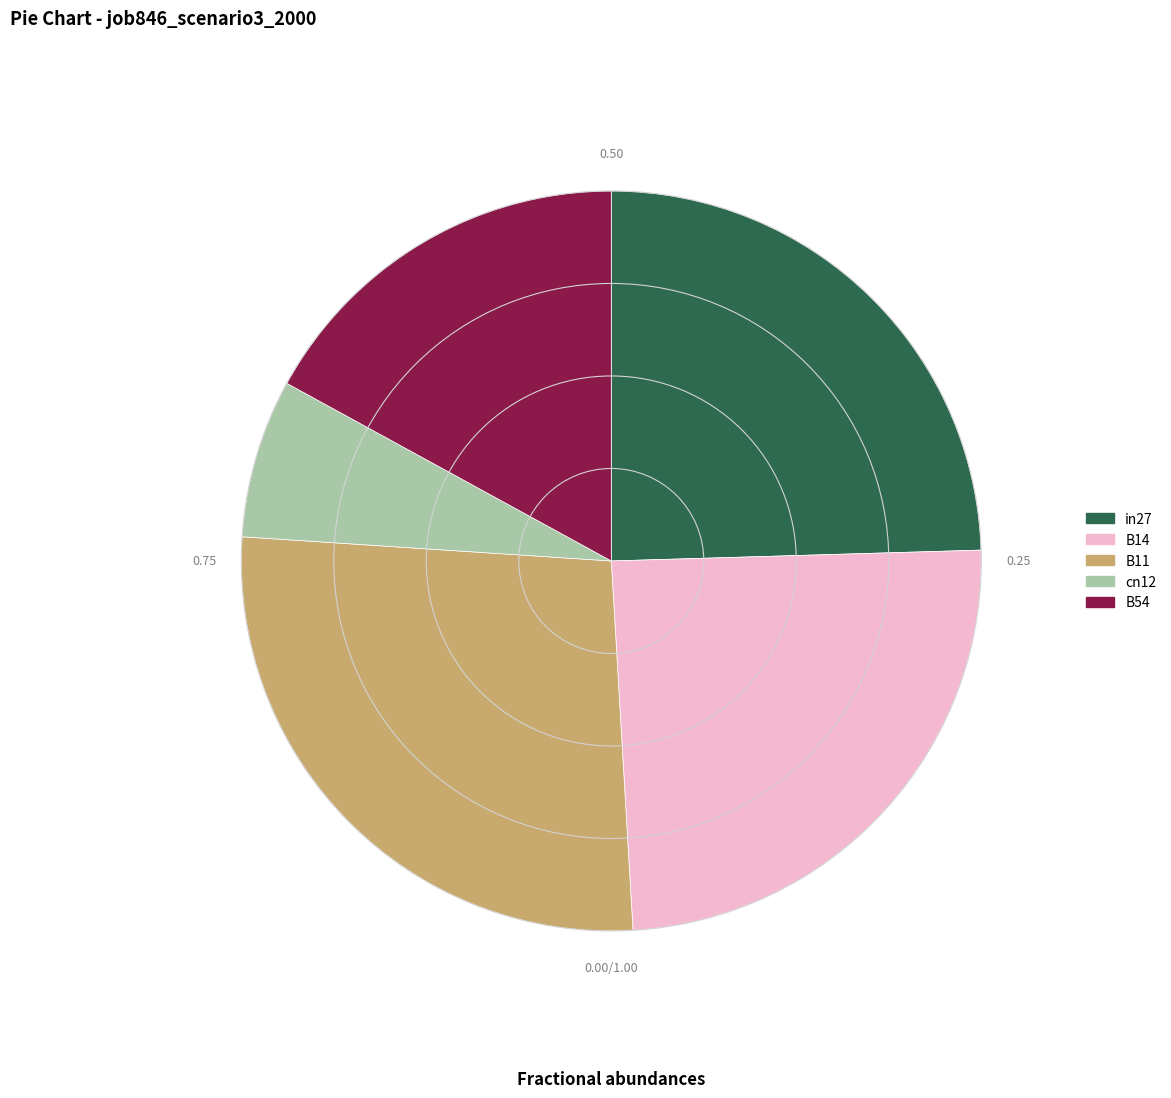

What is the smallest slice in the pie chart?

cn12